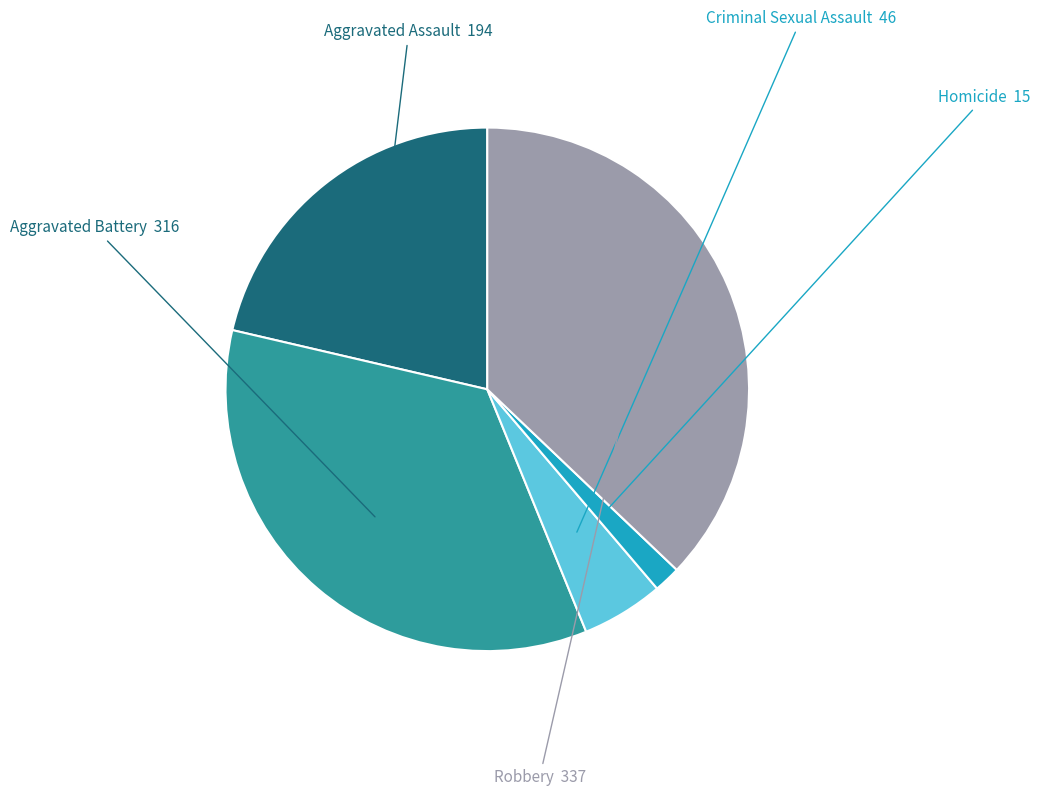

Is there a majority slice in this chart?

No